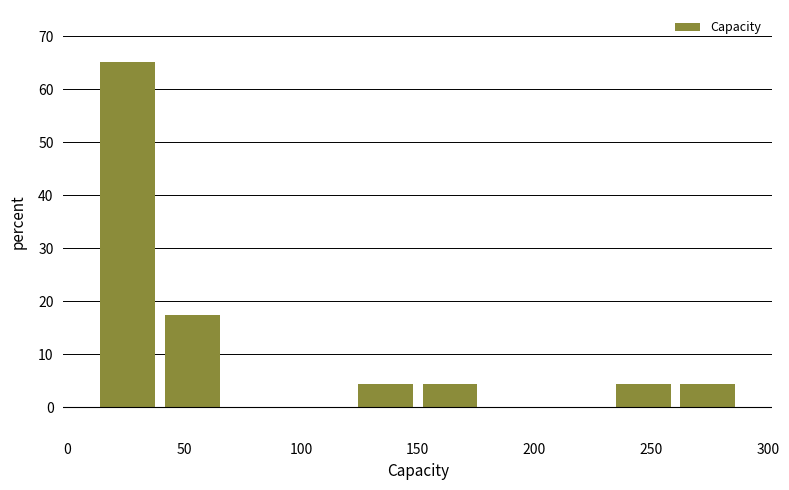

Which range on the x-axis has the tallest bar?

10 to 40